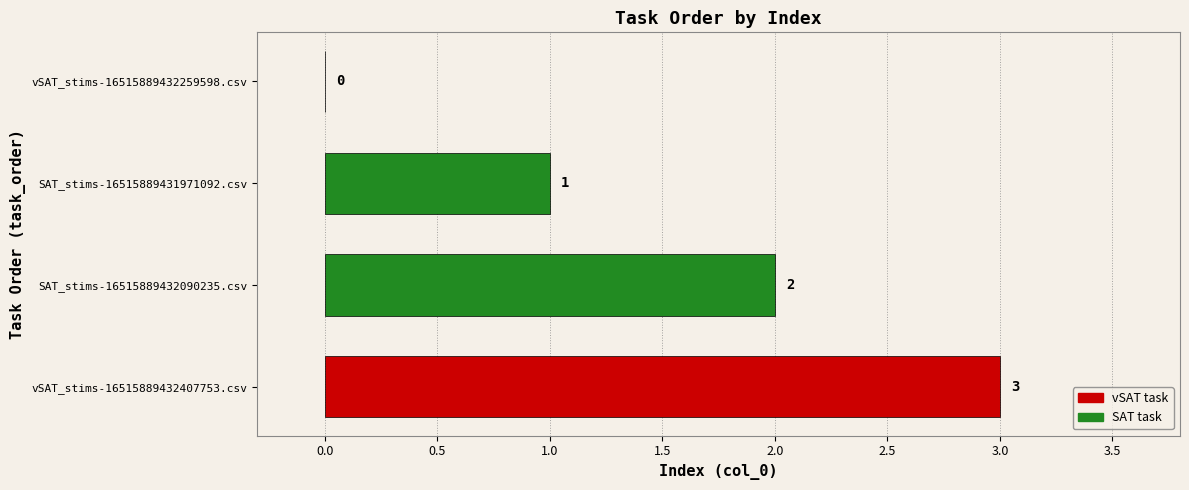

True or false: the data shows 1 at SAT_stims-16515889431971092.csv.

True